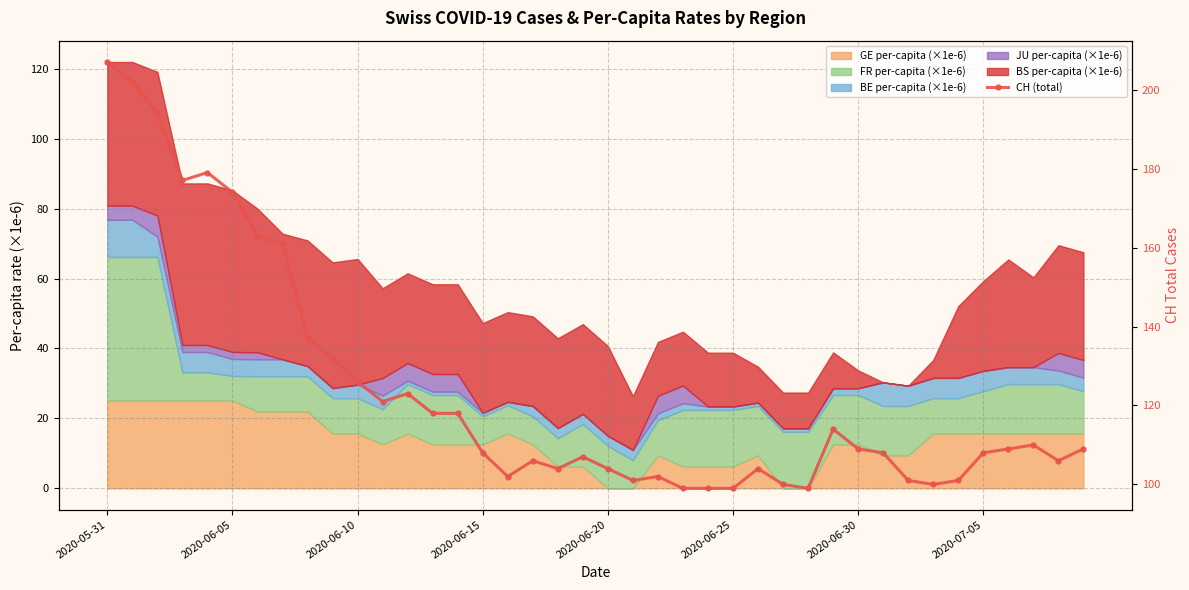

Where does the data first go above 109?

2020-05-31